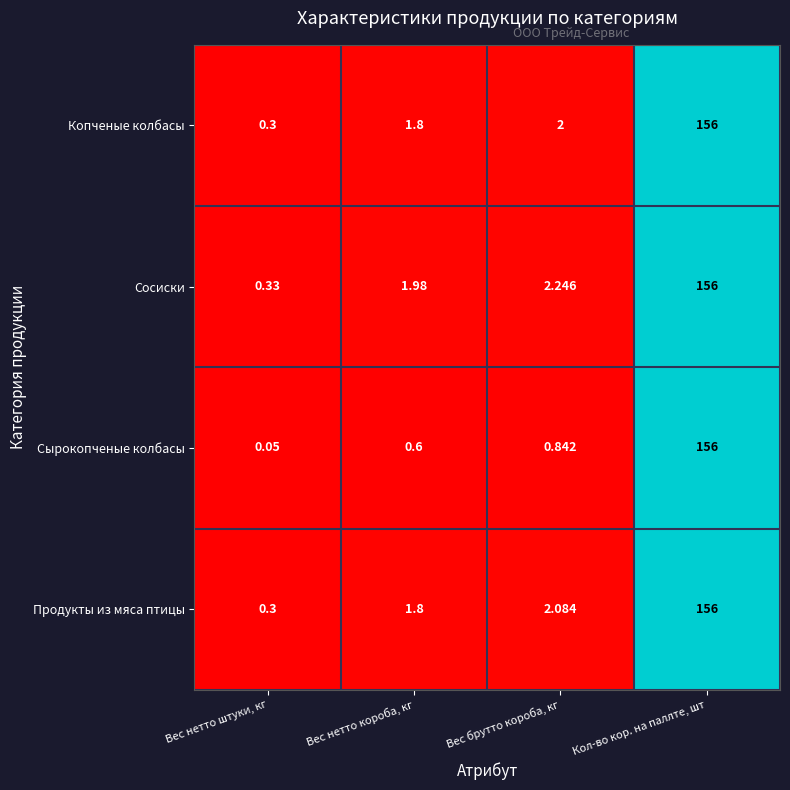

Which series has the widest spread of values?

Сырокопченые колбасы